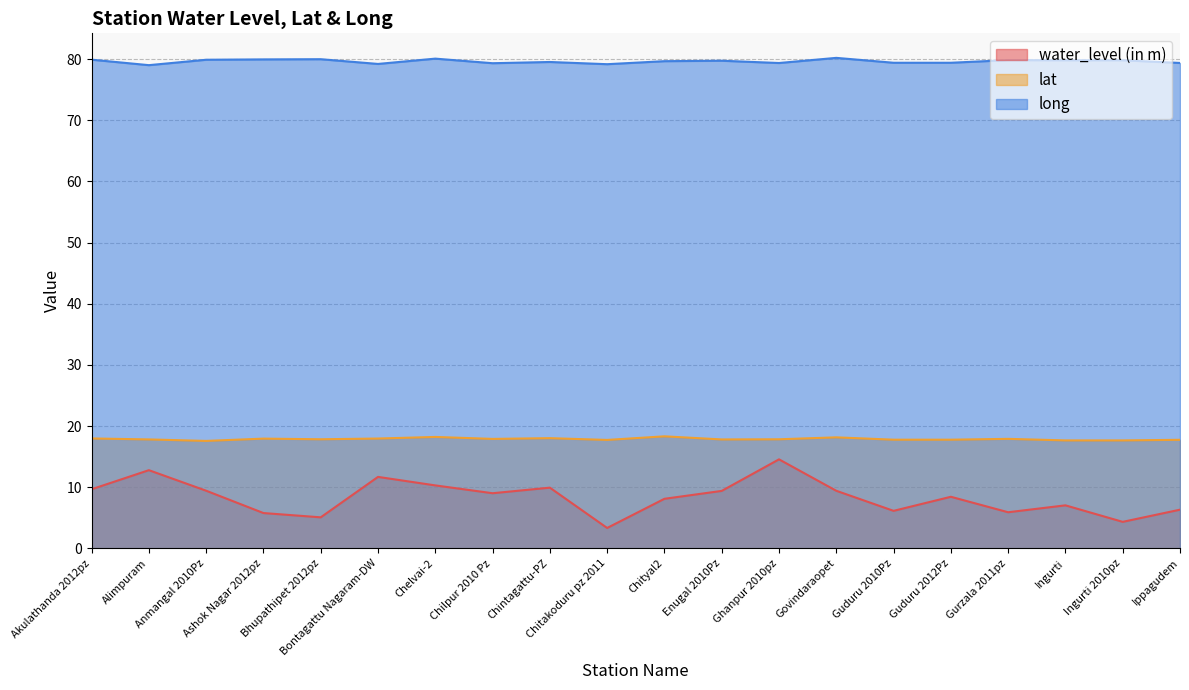

Where is water_level (in m) nearest to the value 8?

Chityal2